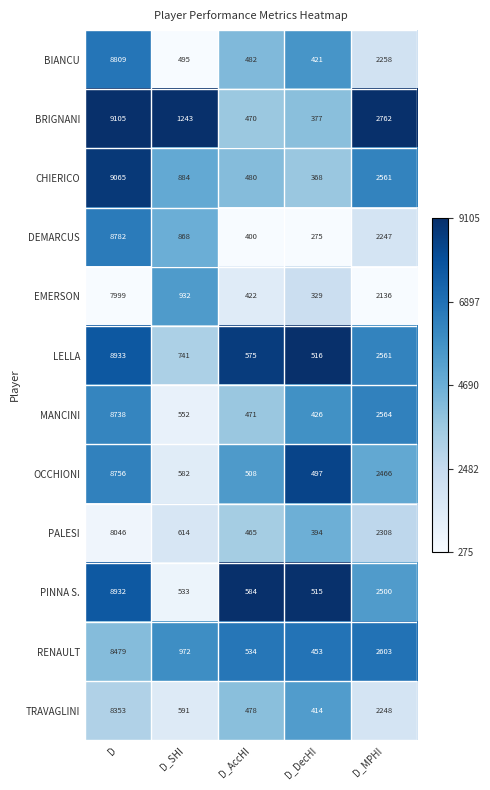

Count the number of categories in the chart.

5